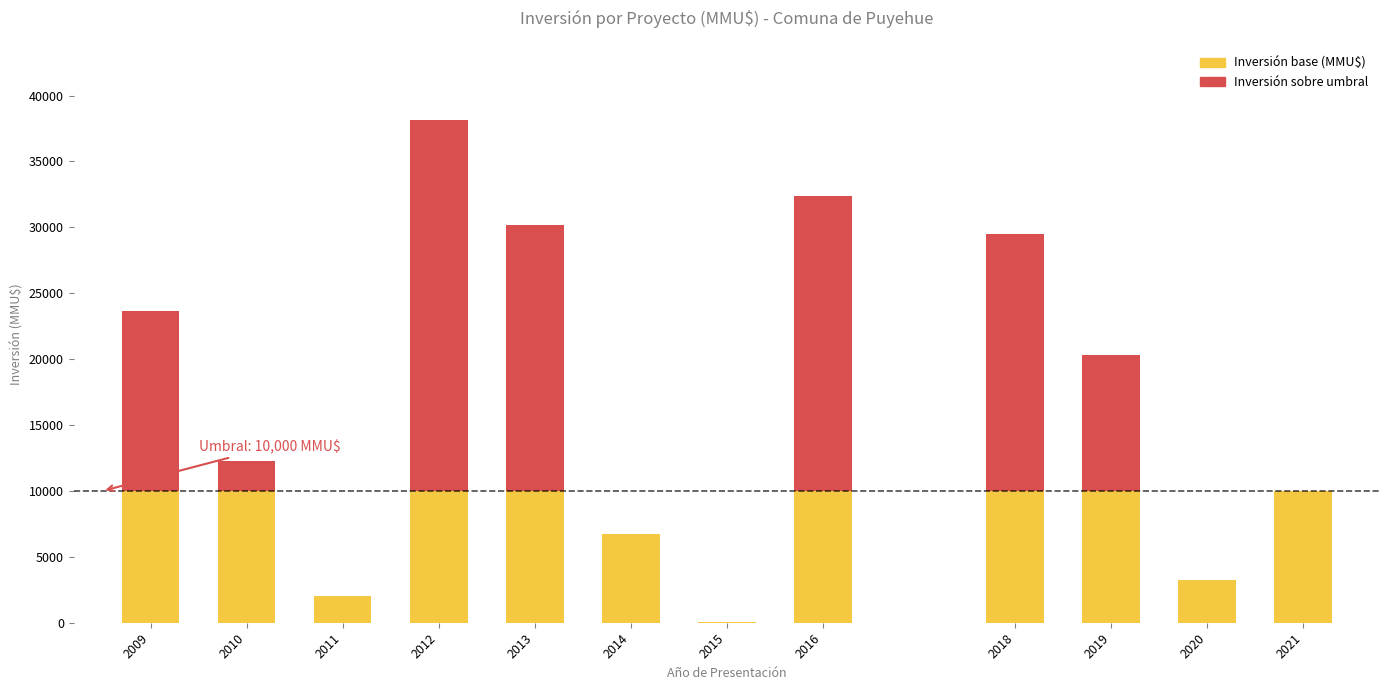

At which category is the sum across all series the highest?

2012